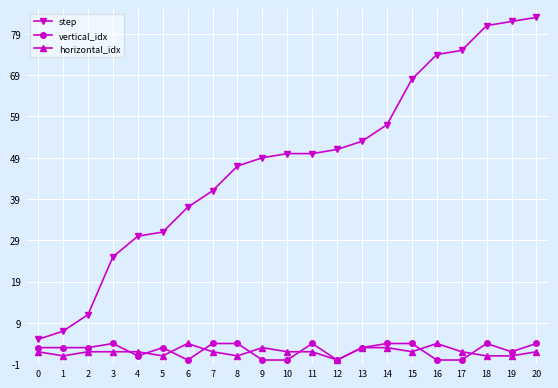

True or false: step and vertical_idx intersect in this chart.

False